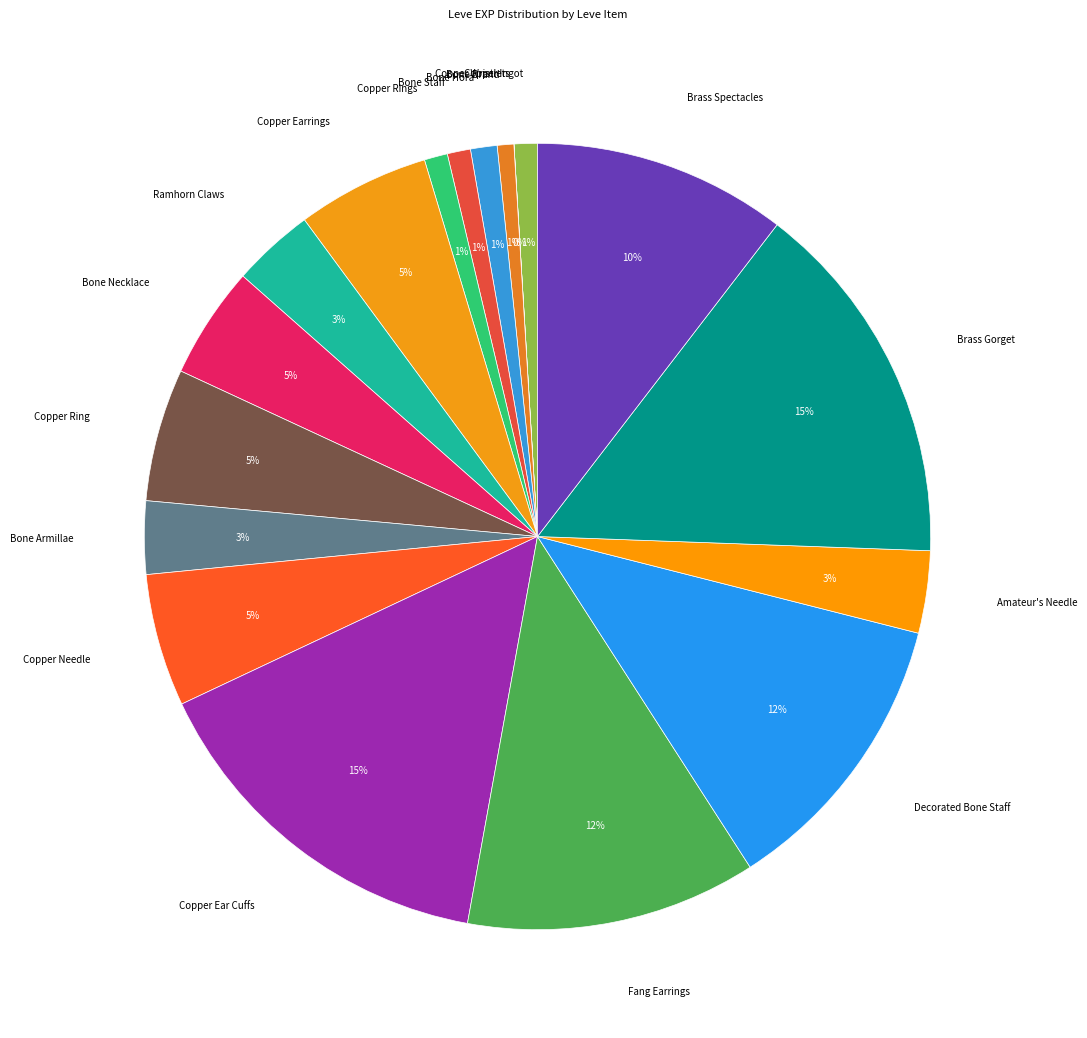

Is the sum of Bone Armillae and Bone Brand greater than half?

No